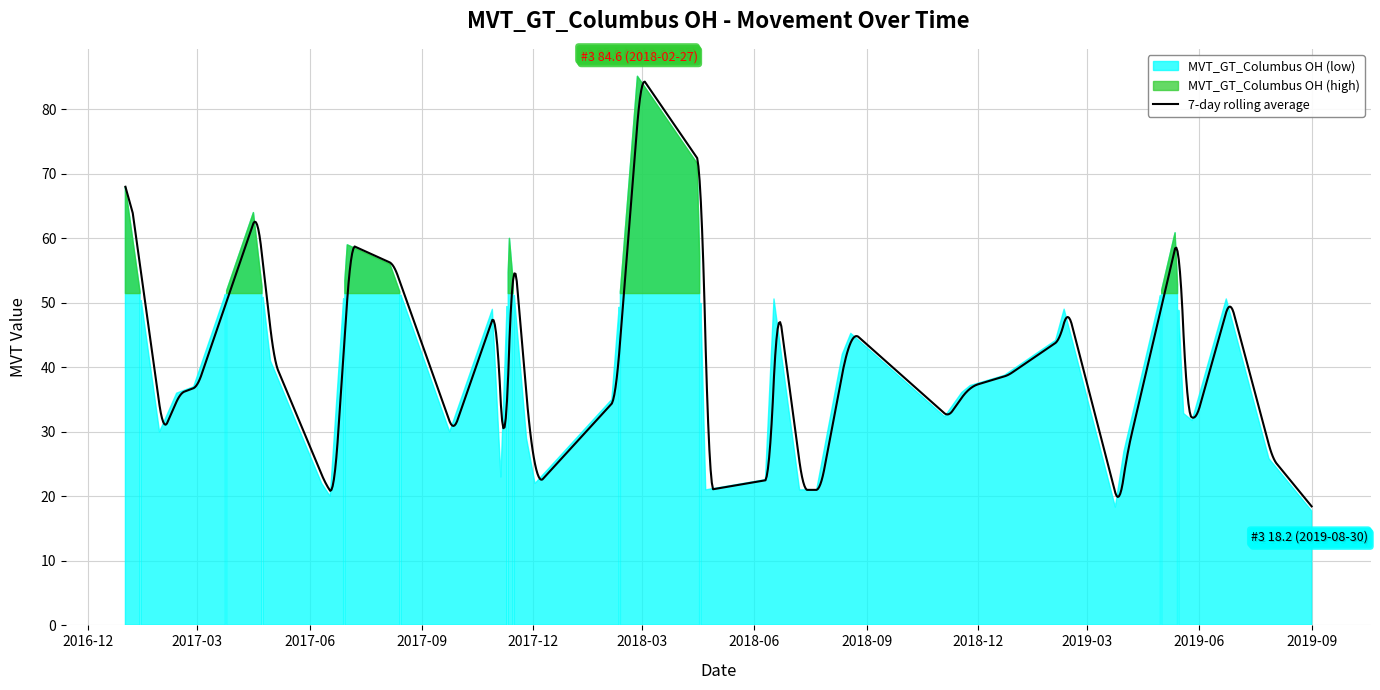

What is the sum of all values?

1563.9